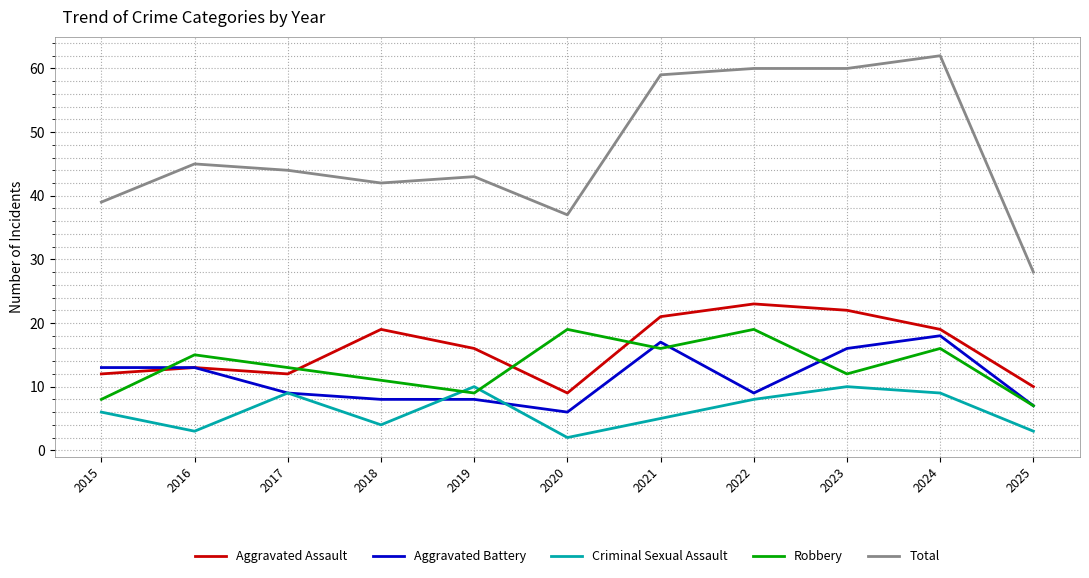

The Criminal Sexual Assault series shows 3 at 2015. True or false?

False